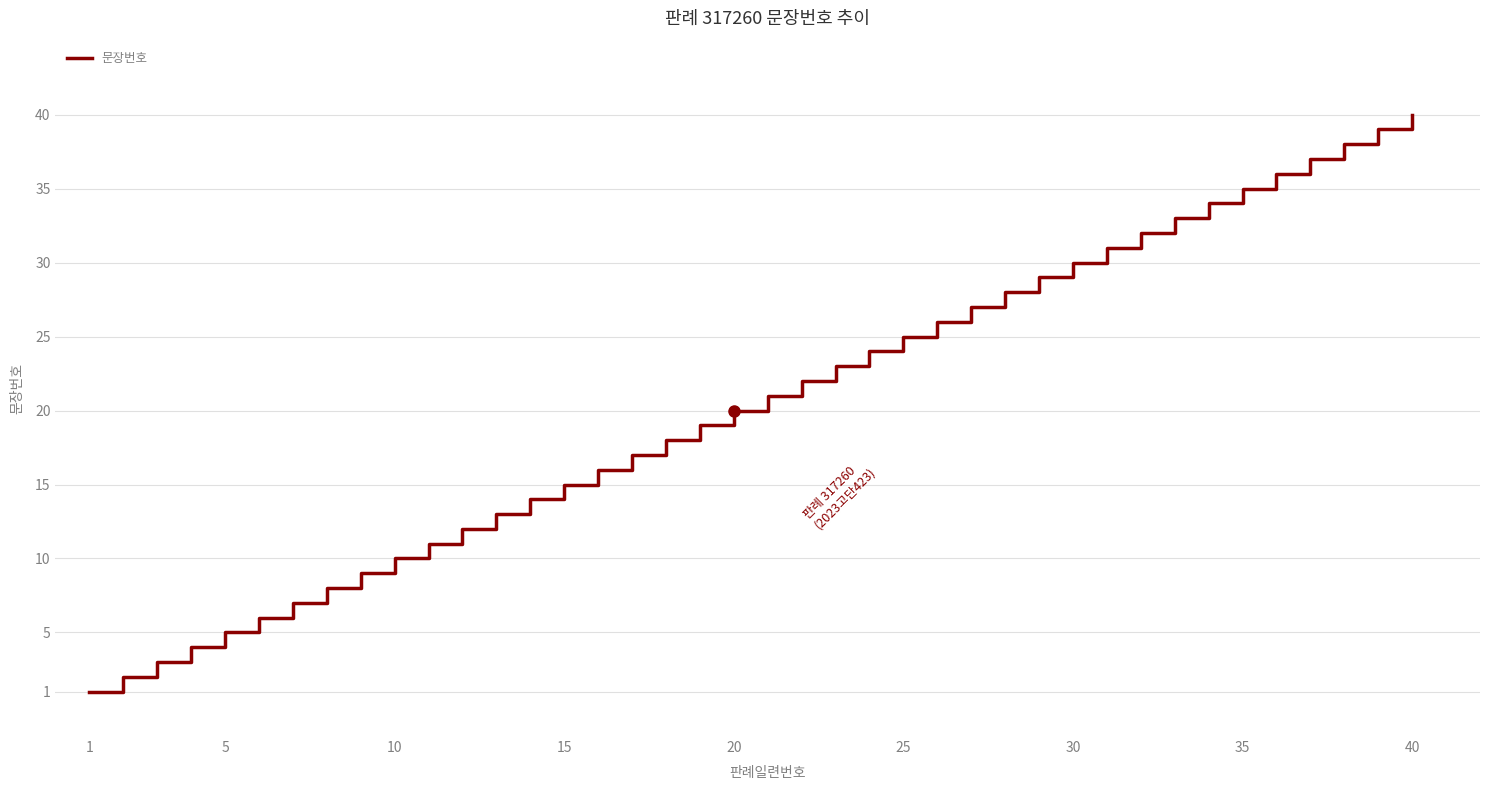

What is the difference between the second highest and second lowest values?

37